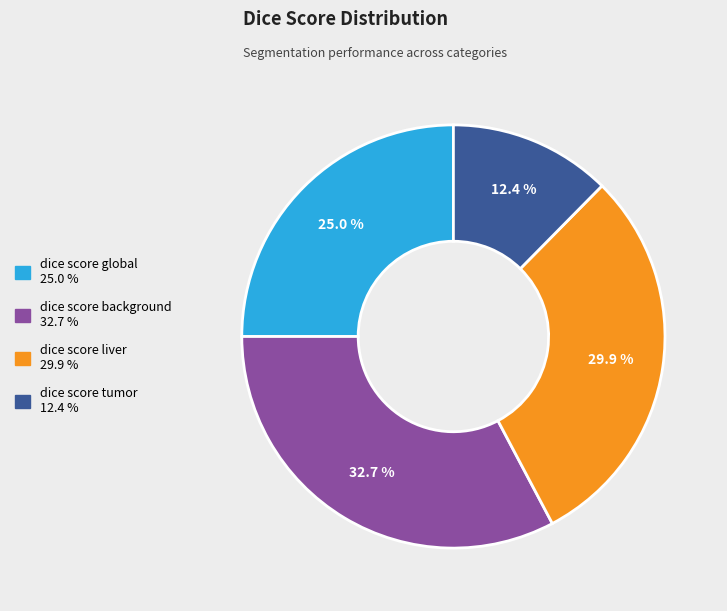

What is the smallest slice in the pie chart?

dice score tumor